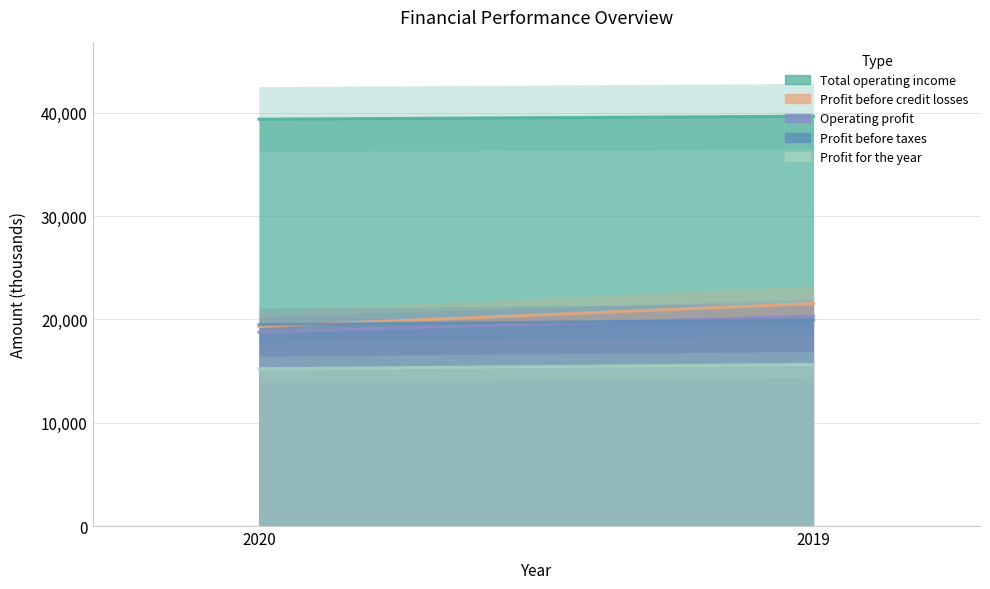

Is it true that Profit for the year equals 15226 at 2020?

True